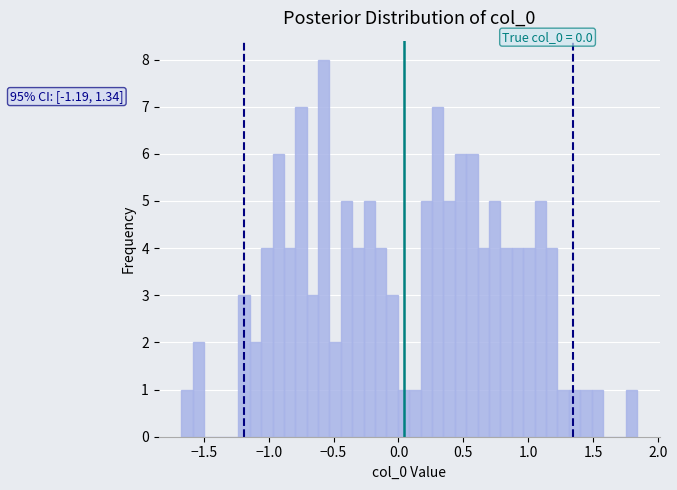

Around what value on the x-axis is the tallest bar? Give the approximate position of its centre, as read against the axis.

-0.55